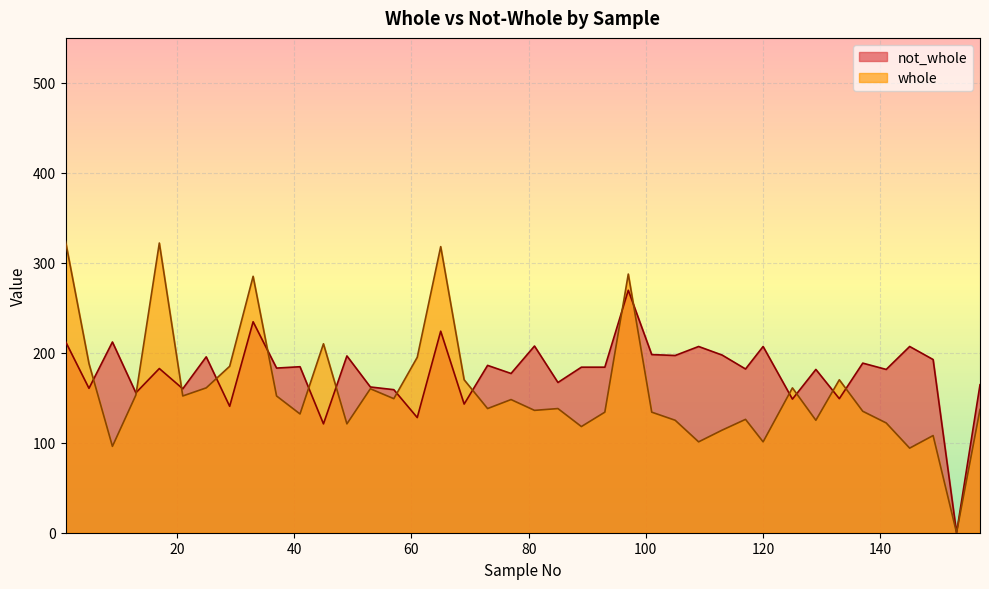

Between which two adjacent categories do not_whole and whole first intersect?

5 and 9